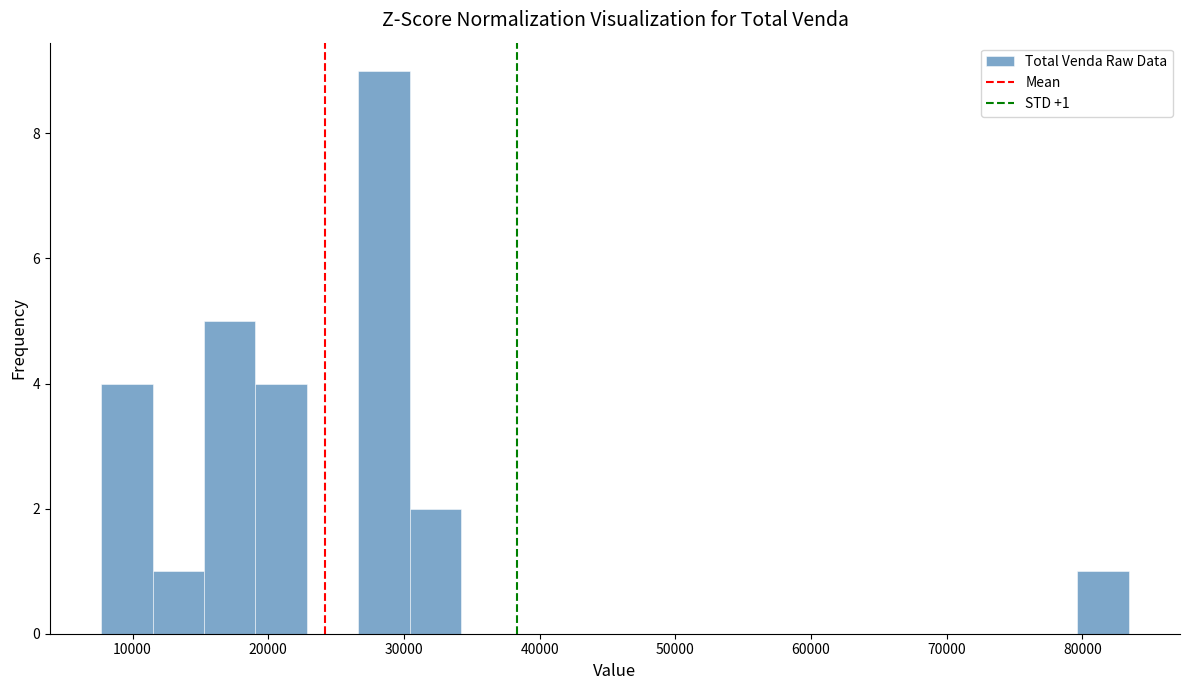

Around what value on the x-axis is the tallest bar? Give the approximate position of its centre, as read against the axis.

29000